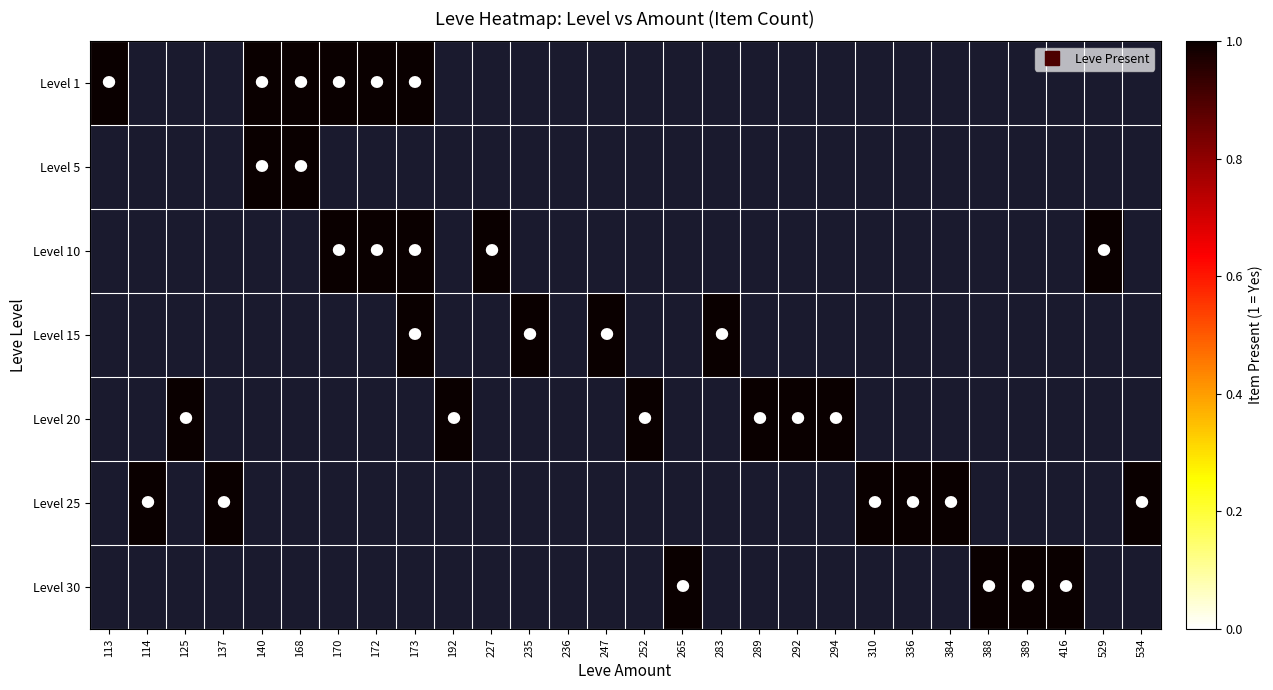

Is it true that 10 equals 0 at 170?

False